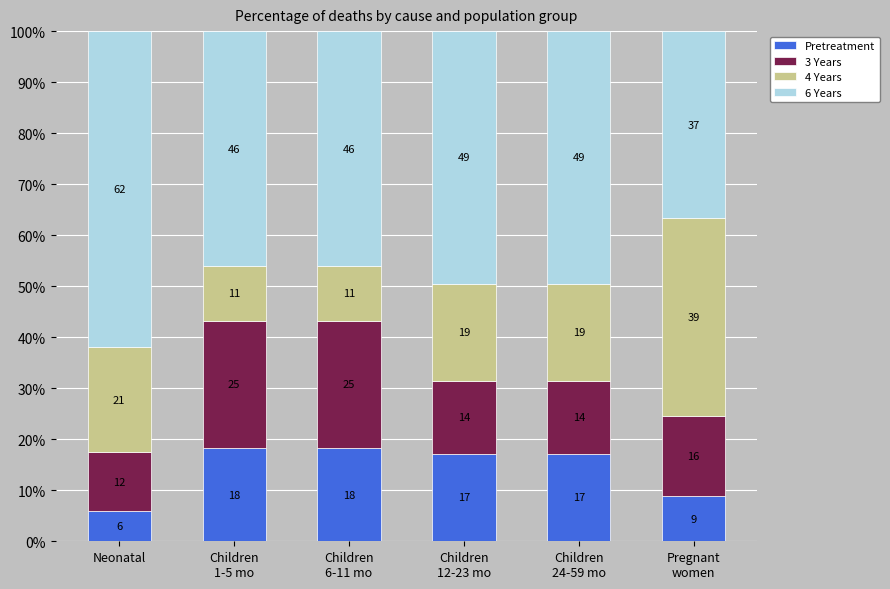

Does the chart contain any negative values?

No